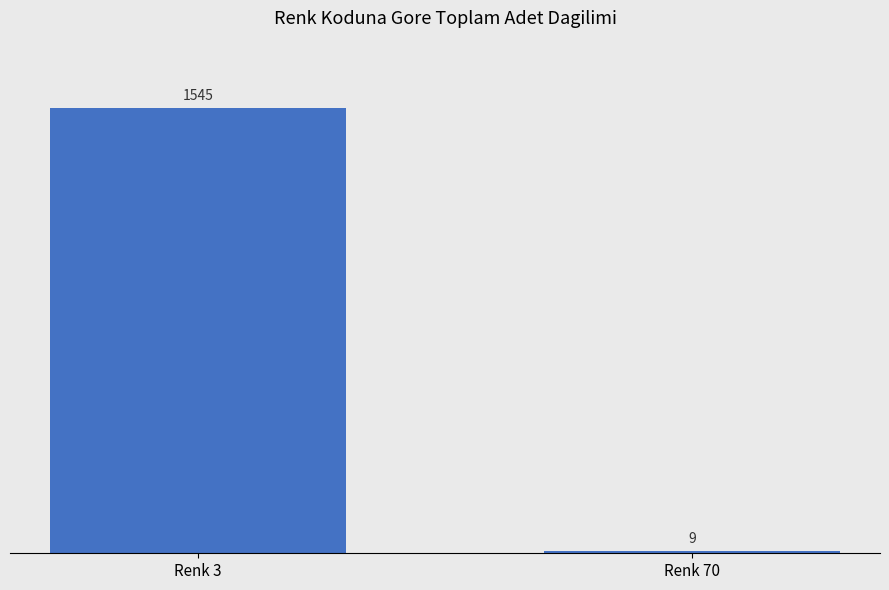

Rank the categories by value from lowest to highest.

Renk 70, Renk 3